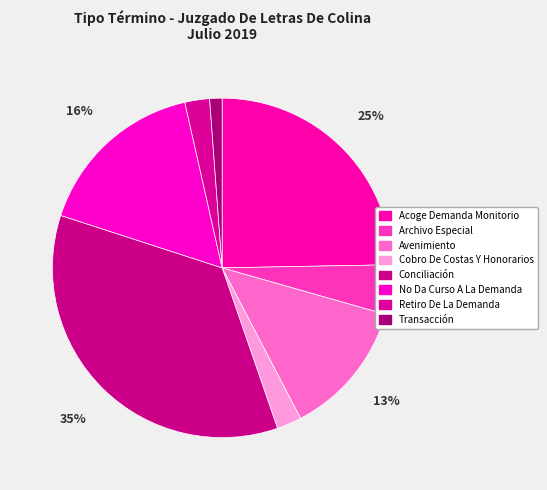

Which category has the biggest portion of the pie?

Conciliación